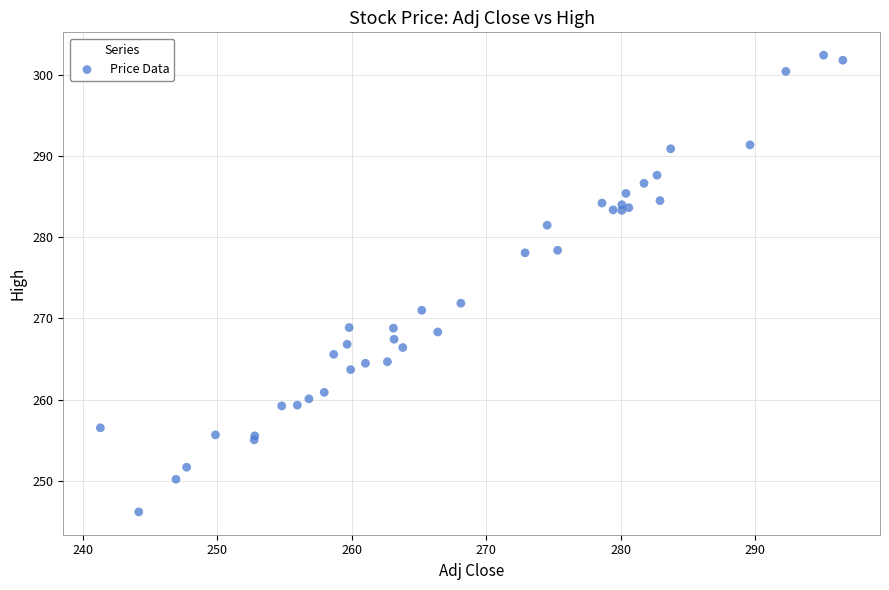

What Y value in the scatter plot is closest to 274?

271.9